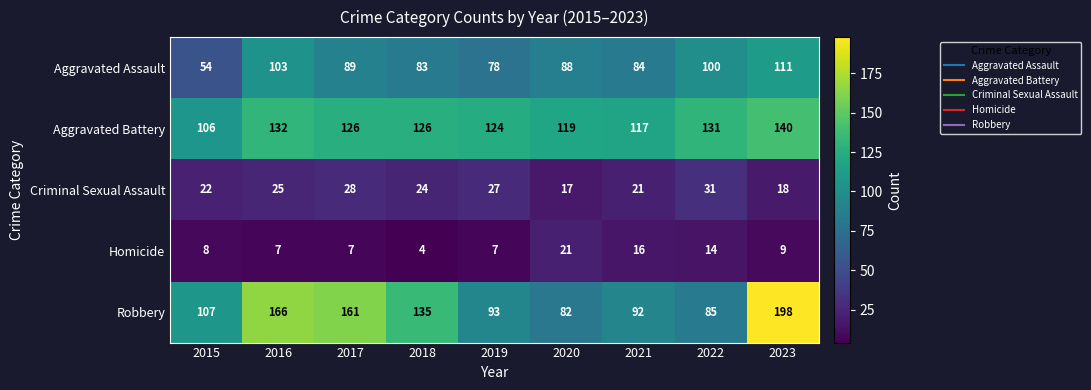

At which category does the chart reach its minimum across all series?

2018